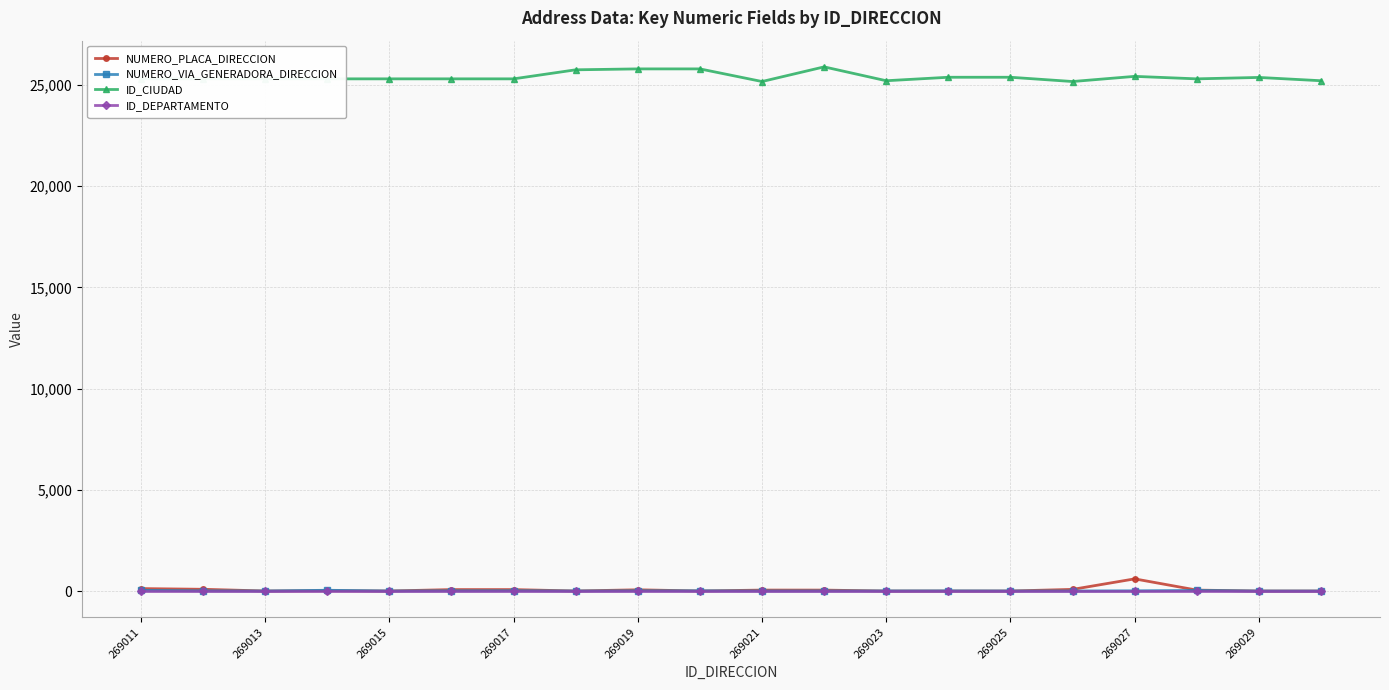

How many lines are shown in the chart?

4